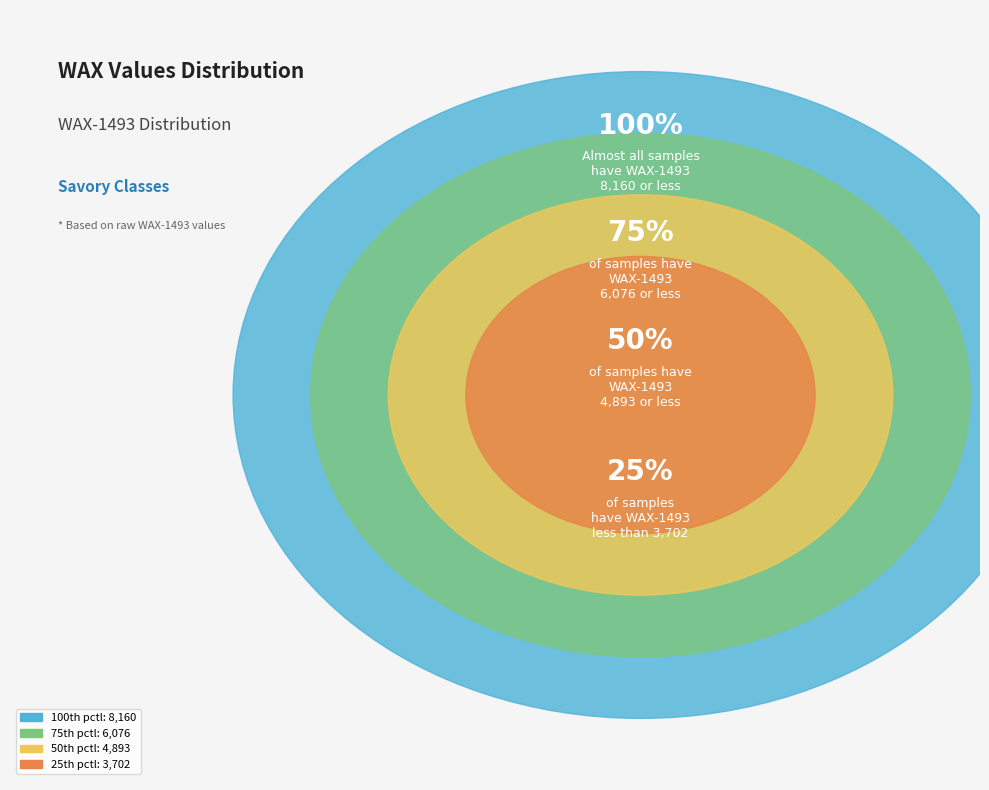

Is there a majority slice in this chart?

No